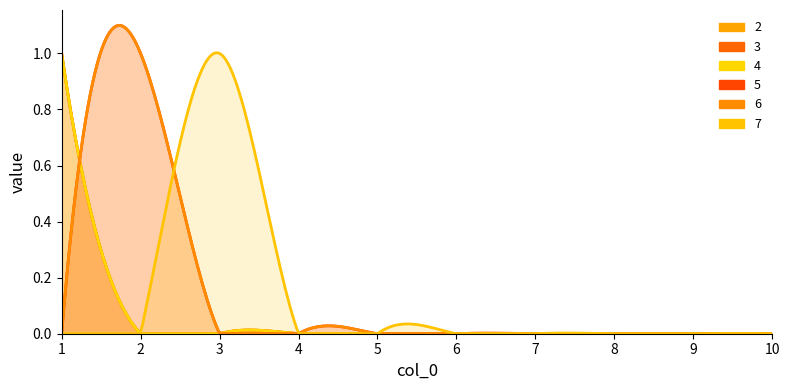

How many 5 values are between 0 and 1?

10